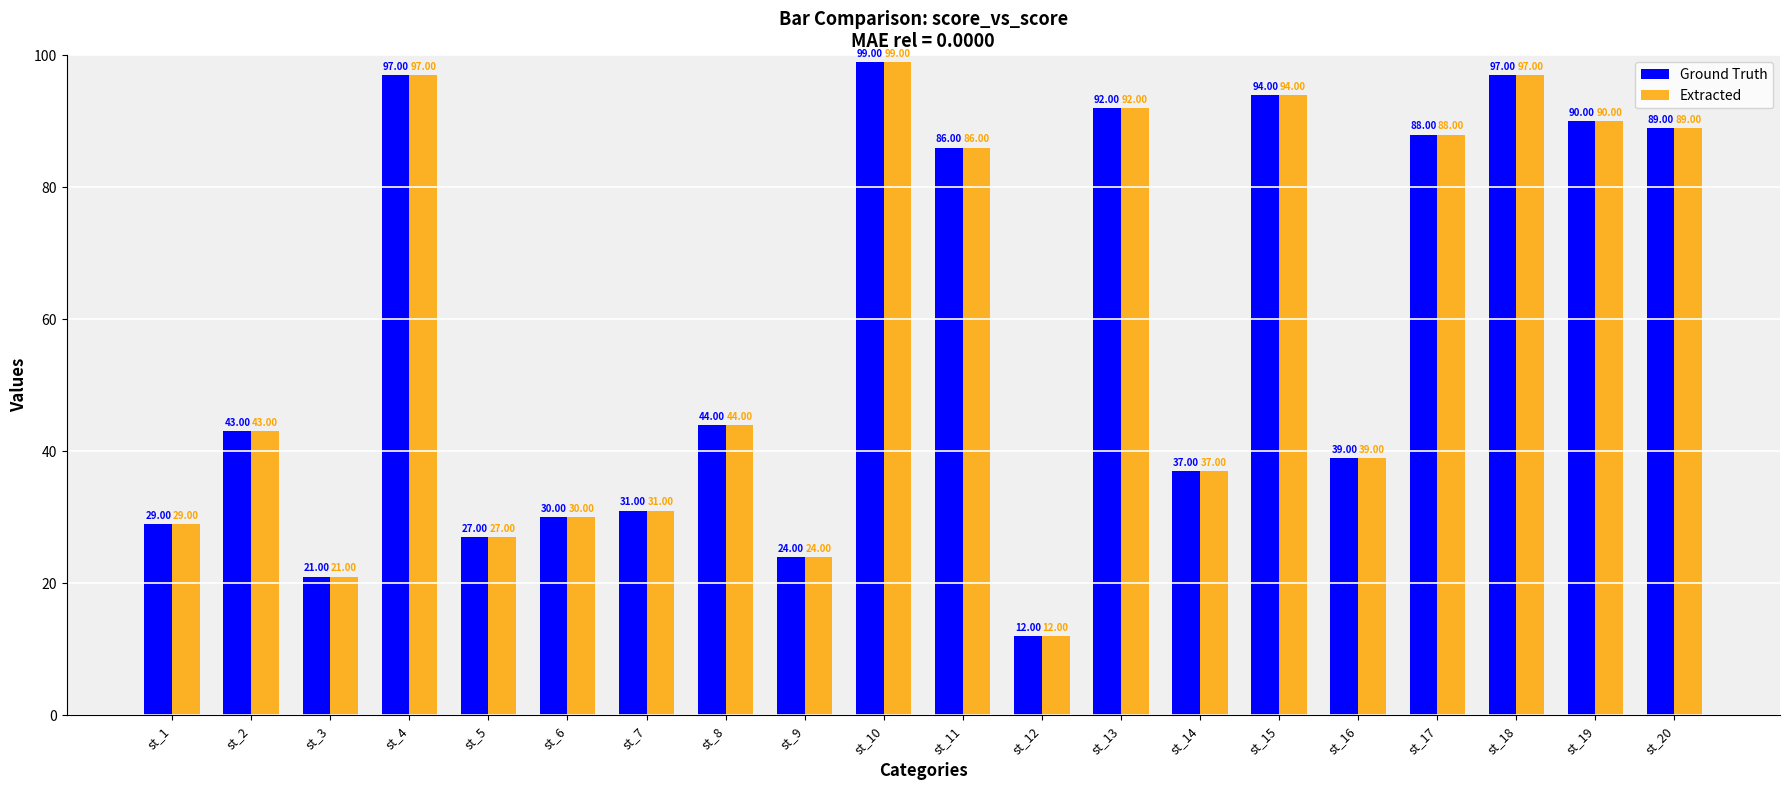

Count the number of categories in the chart.

20